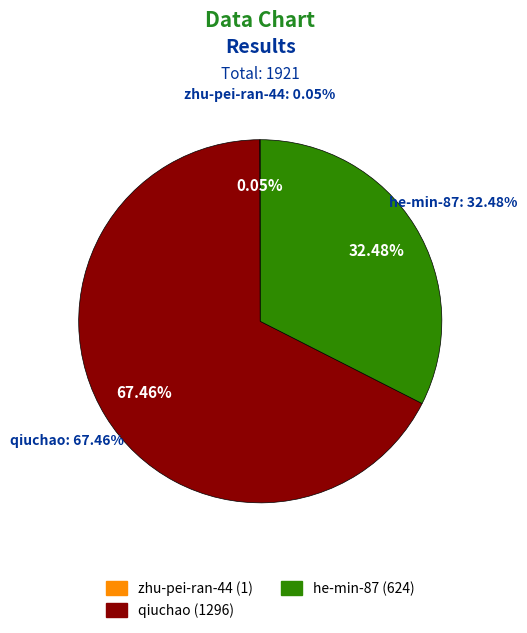

True or false: qiuchao accounts for 67% of the total.

True